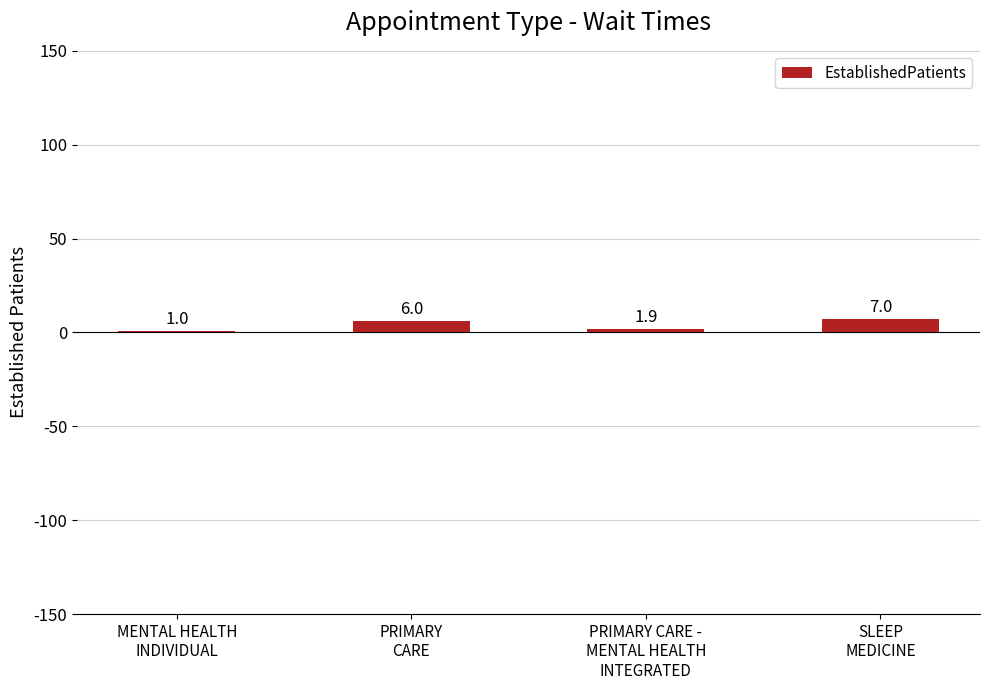

What is the ratio of the value at PRIMARY CARE -
MENTAL HEALTH
INTEGRATED to the value at MENTAL HEALTH
INDIVIDUAL?

1.9